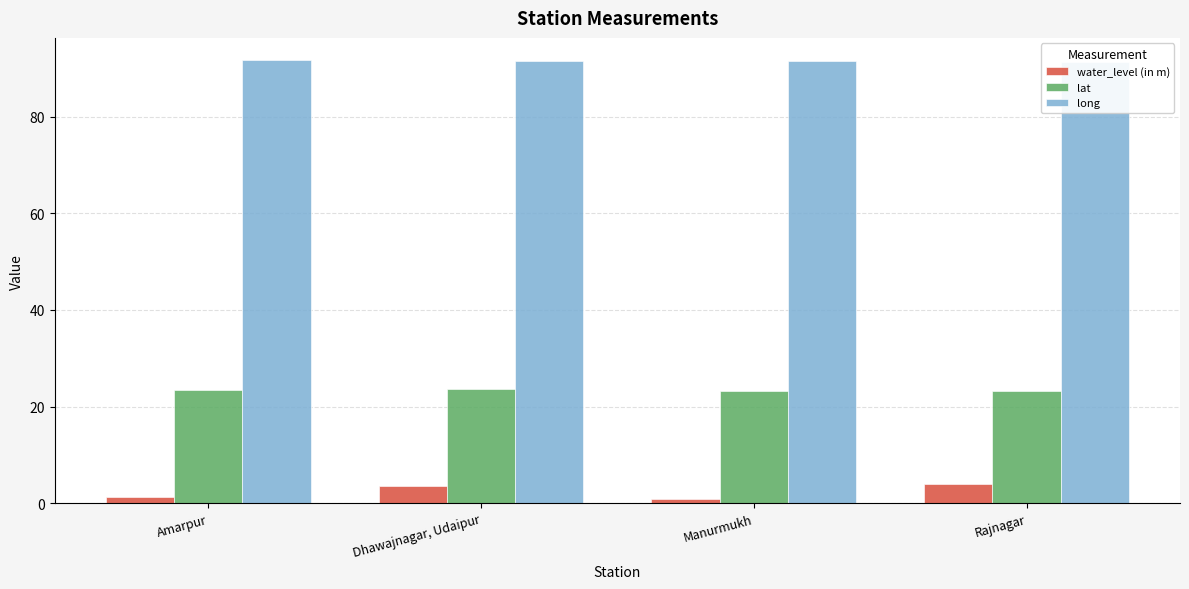

The value of water_level (in m) at Manurmukh is 0.5. True or false?

False